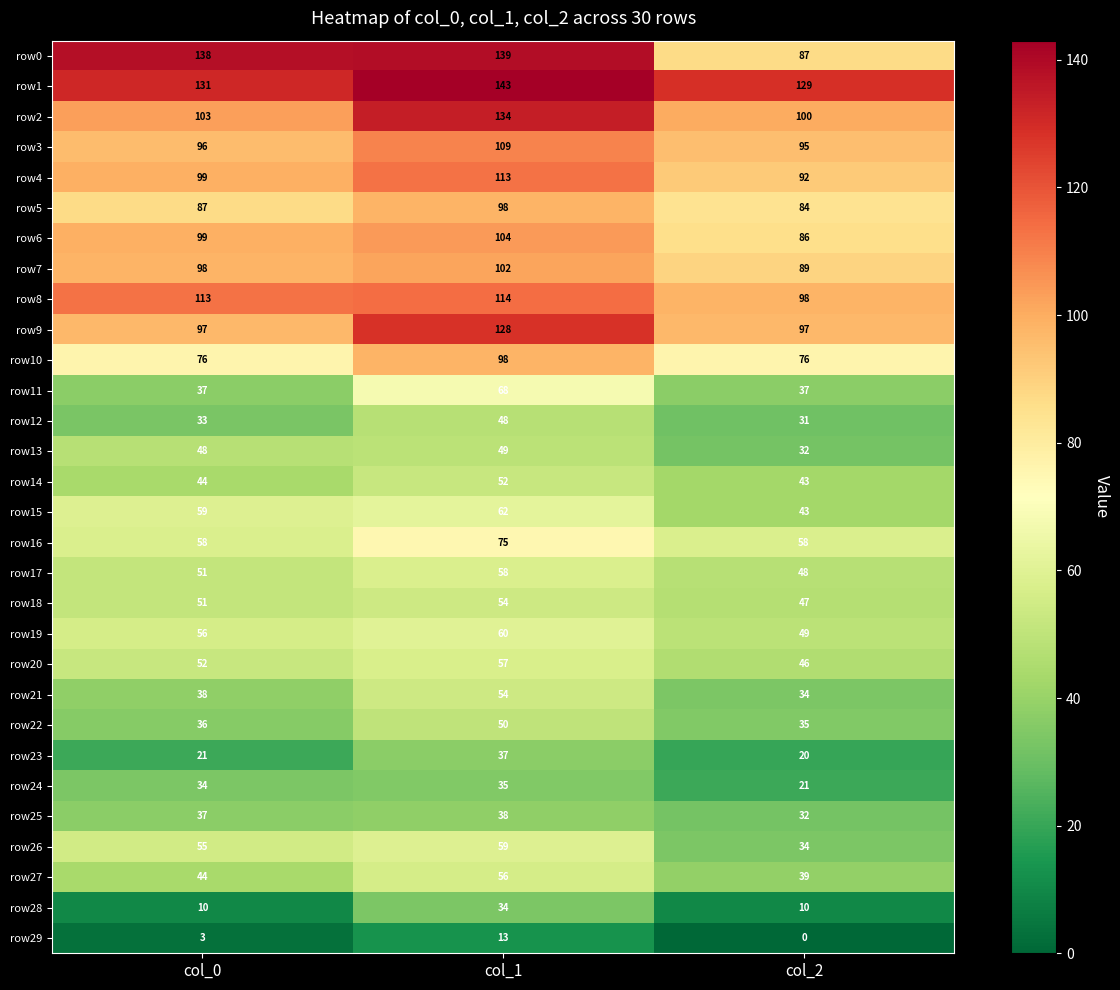

Count the number of data series in this chart.

30